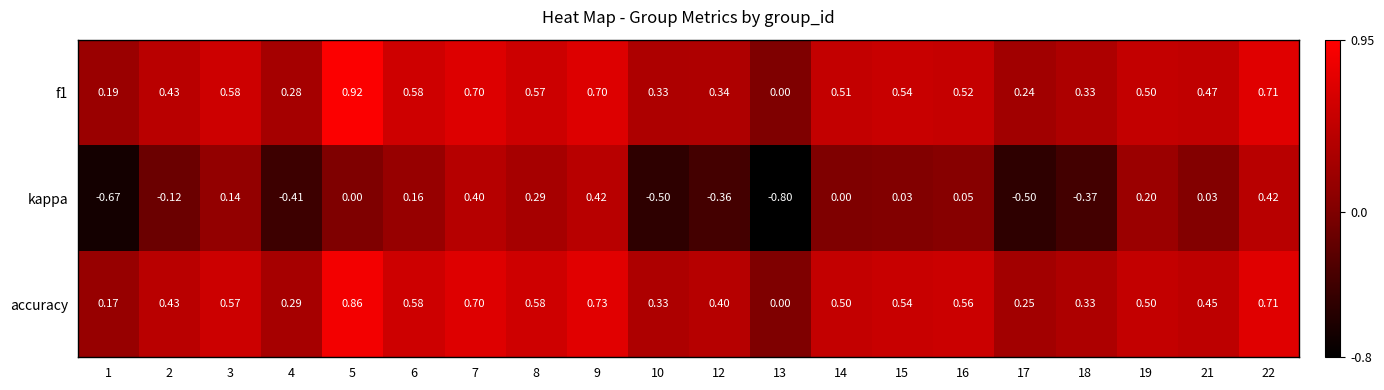

Which series changed the most between 12 and 13?

kappa